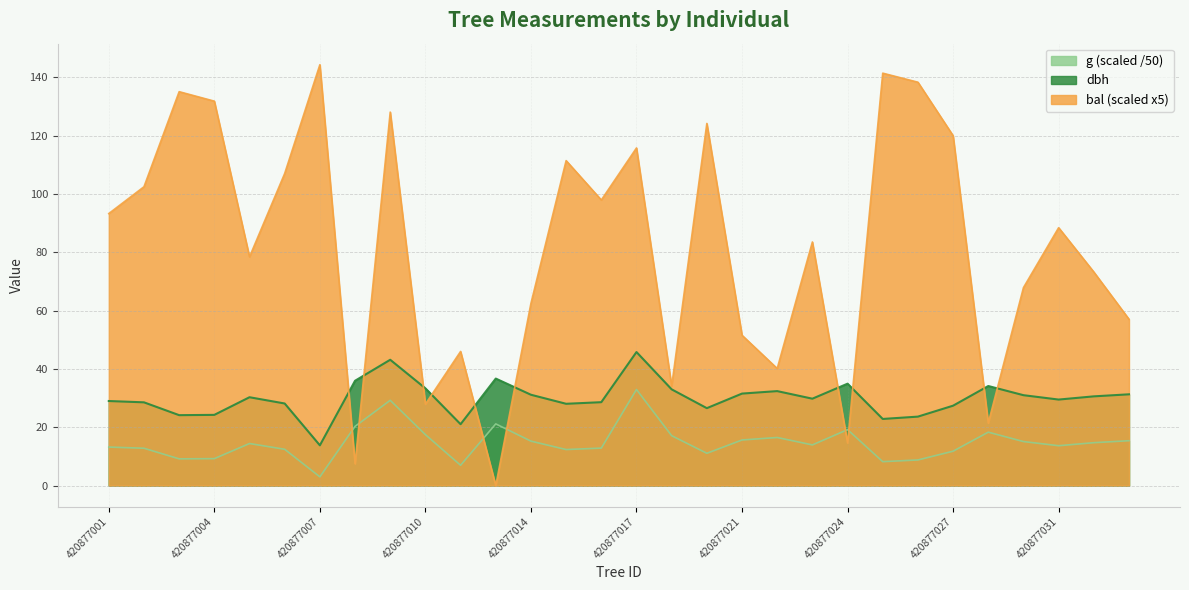

Rank the series by their maximum value, from highest to lowest.

bal, dbh, g